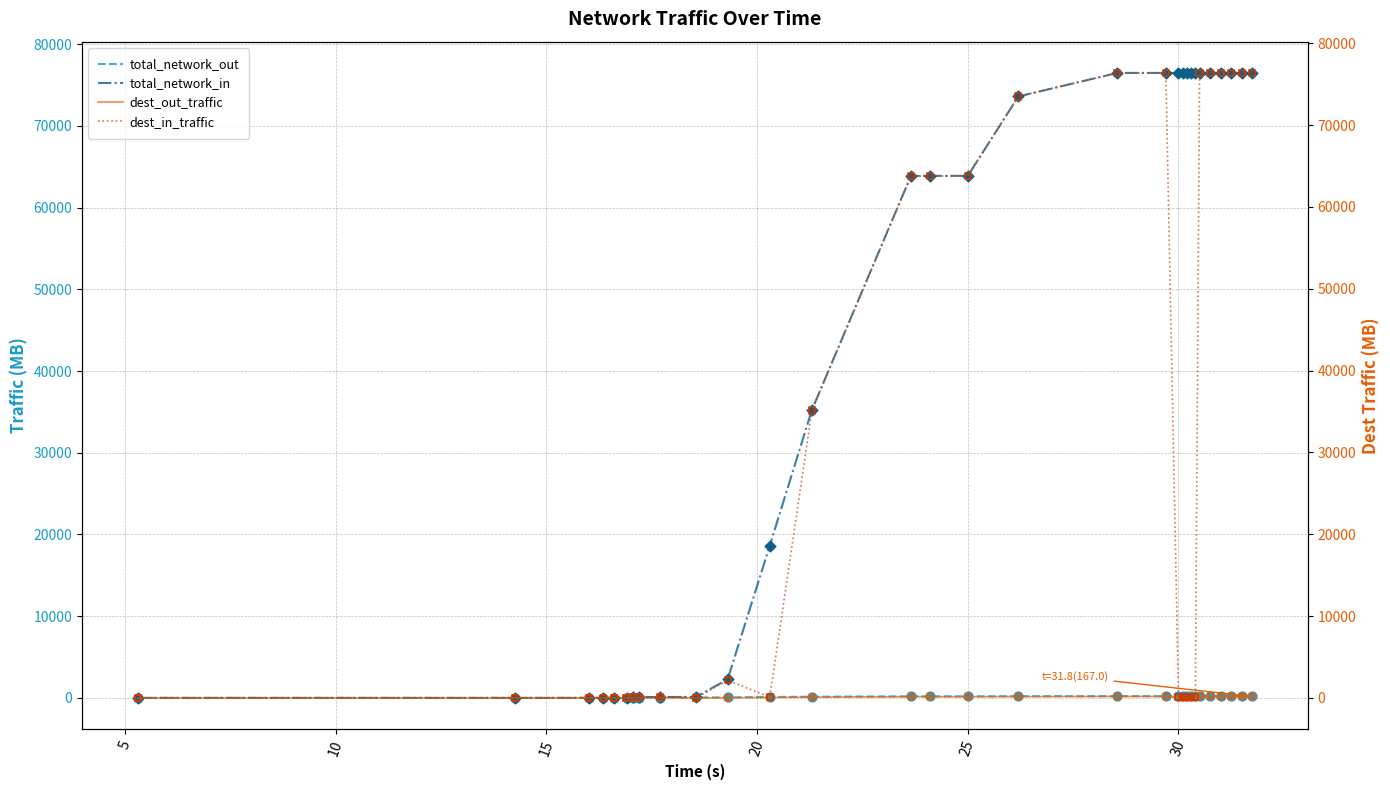

Which series has the widest spread of Y values?

total_network_in